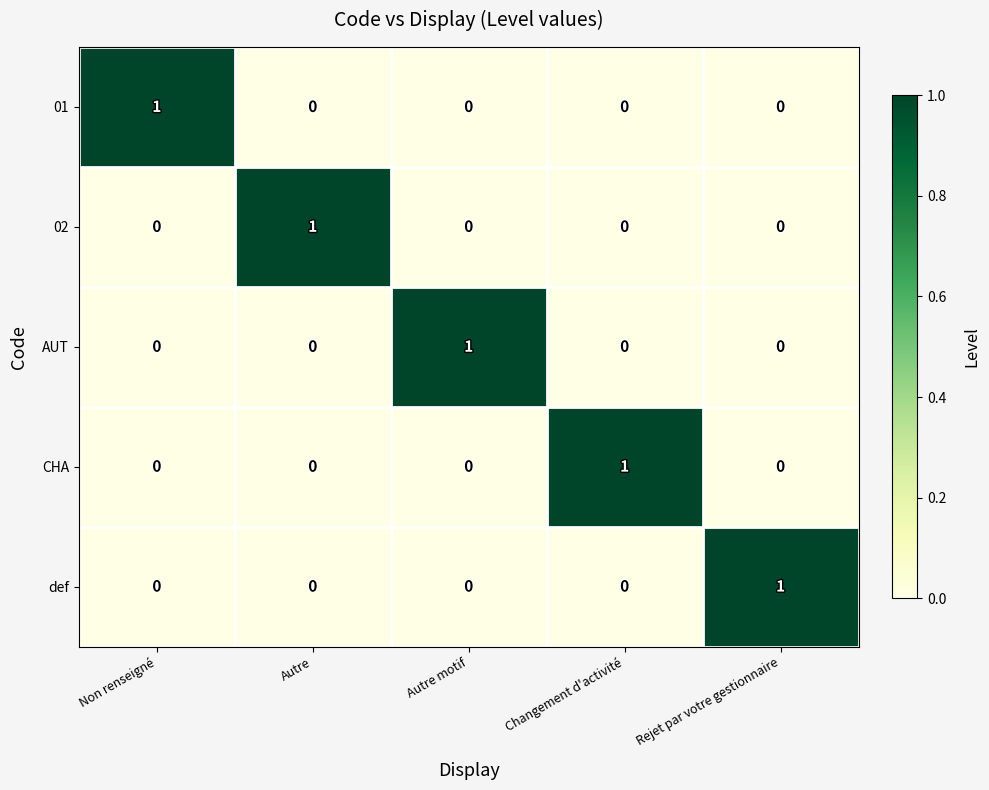

At which label does def reach its peak?

Rejet par votre gestionnaire